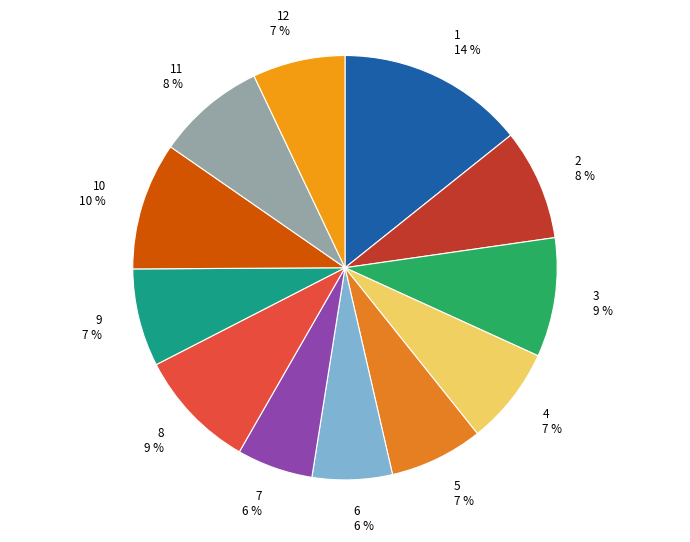

Count the number of slices in the pie.

12